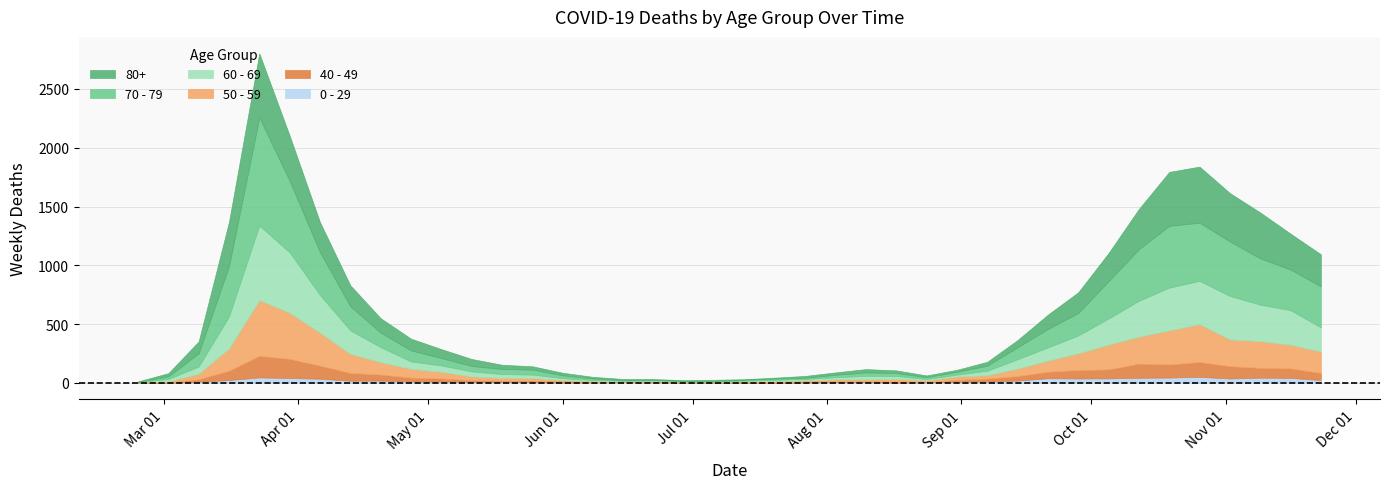

In 70 - 79, how many points are higher than both neighbors (excluding endpoints)?

4